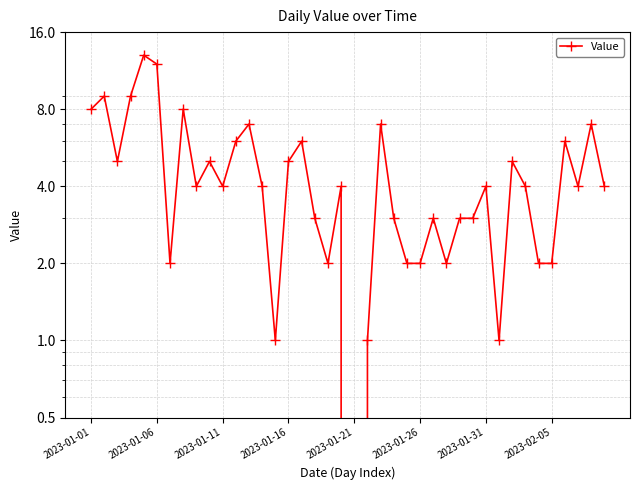

Approximately how many times larger is the value at 9 compared to 13?

1.2